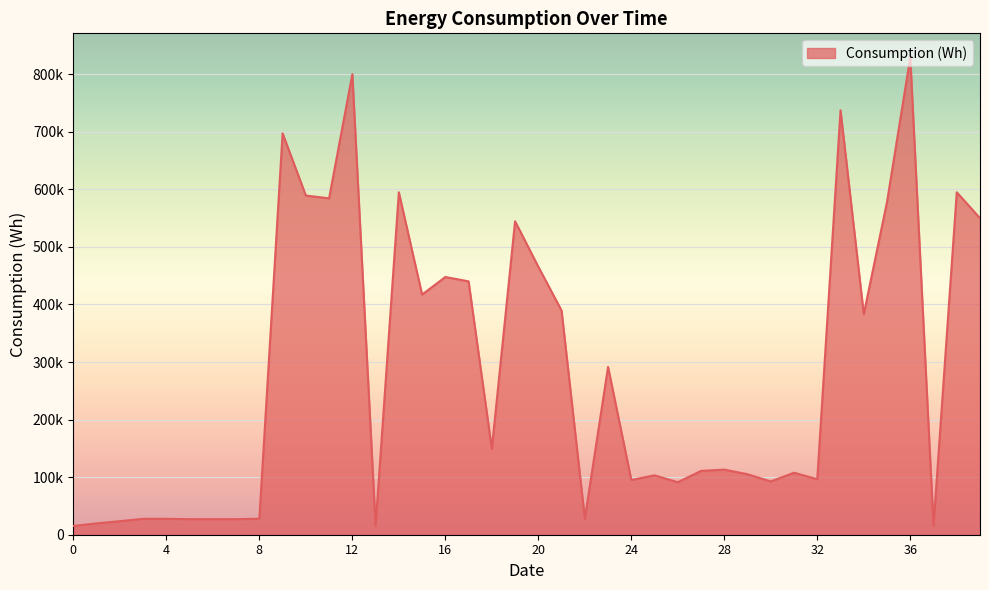

Reading left to right, transcribe all the data shown in this chart.

0=15265.8	1=19716.4	2=23561.5	3=27617.2	4=27617.2	5=27040.1	6=27040.1	7=27040.1	8=27828.3	9=697363.9	10=589301.8	11=584504.7	12=800134.1	13=15314.9	14=594980.5	15=417233.7	16=447793.9	17=440227.0	18=149260.8	19=544585.4	20=465683.0	21=389498.2	22=27947.6	23=291505.1	24=95209.0	25=103213.8	26=91247.3	27=110893.7	28=113124.1	29=105109.6	30=92593.2	31=107732.2	32=96460.8	33=737420.4	34=383110.8	35=578254.3	36=829648.3	37=15314.9	38=594996.2	39=549965.6